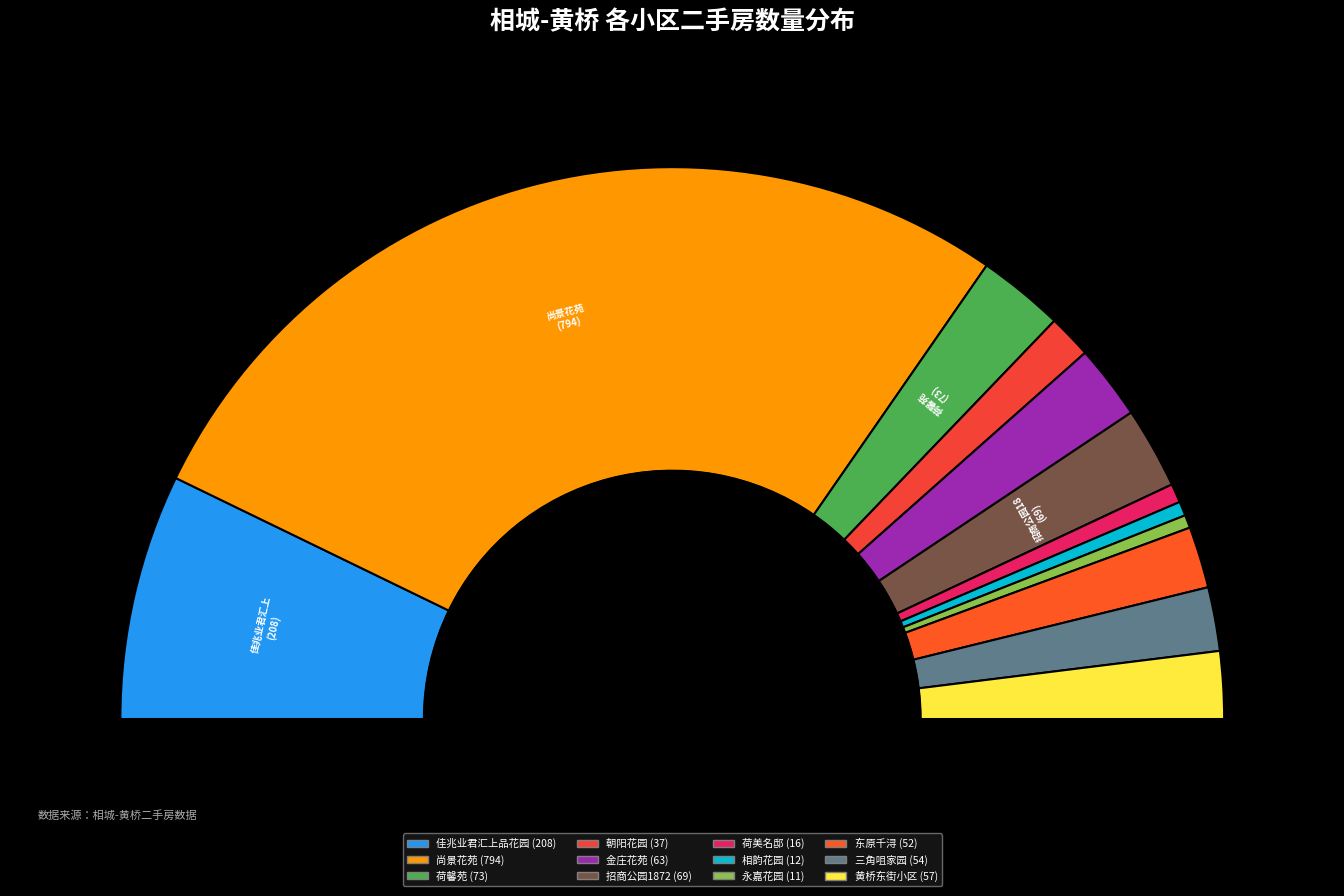

What is the largest slice in the pie chart?

尚景花苑